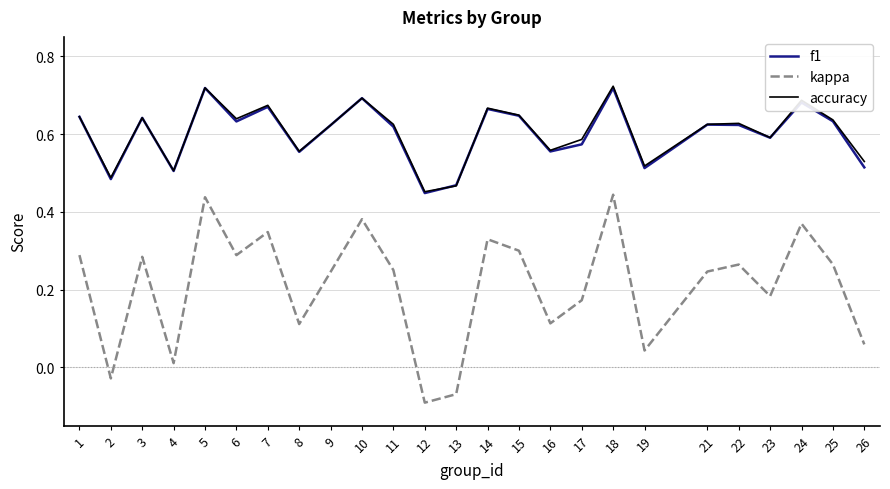

The value of accuracy at 21 is 0.8. True or false?

False